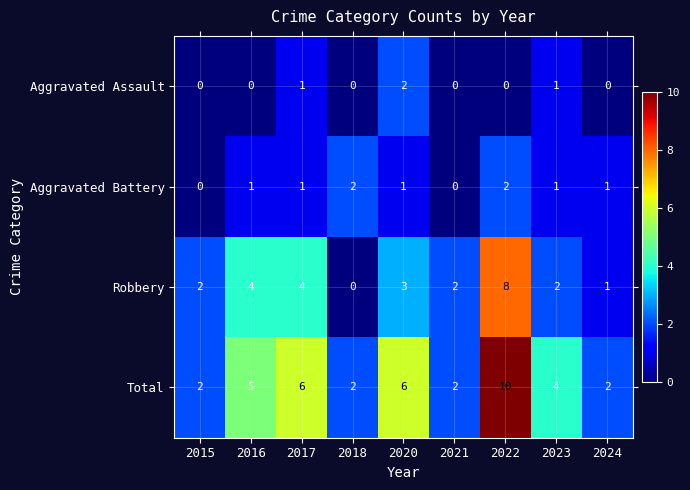

Count the Robbery values in the range 2 to 4.

6